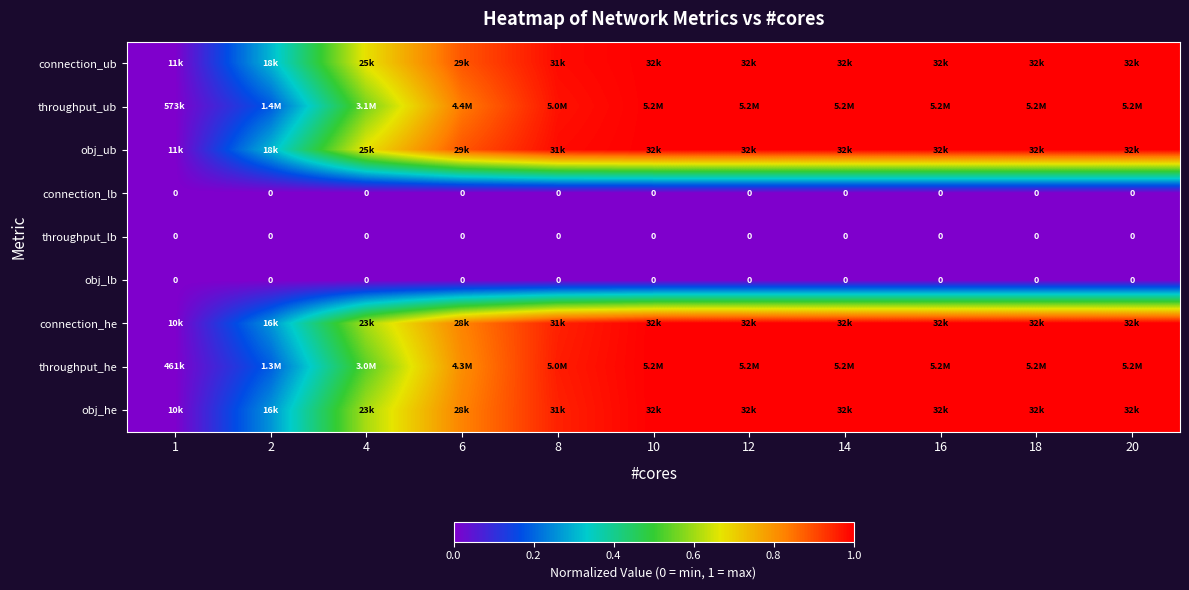

What is the maximum value shown in the chart?

1.0